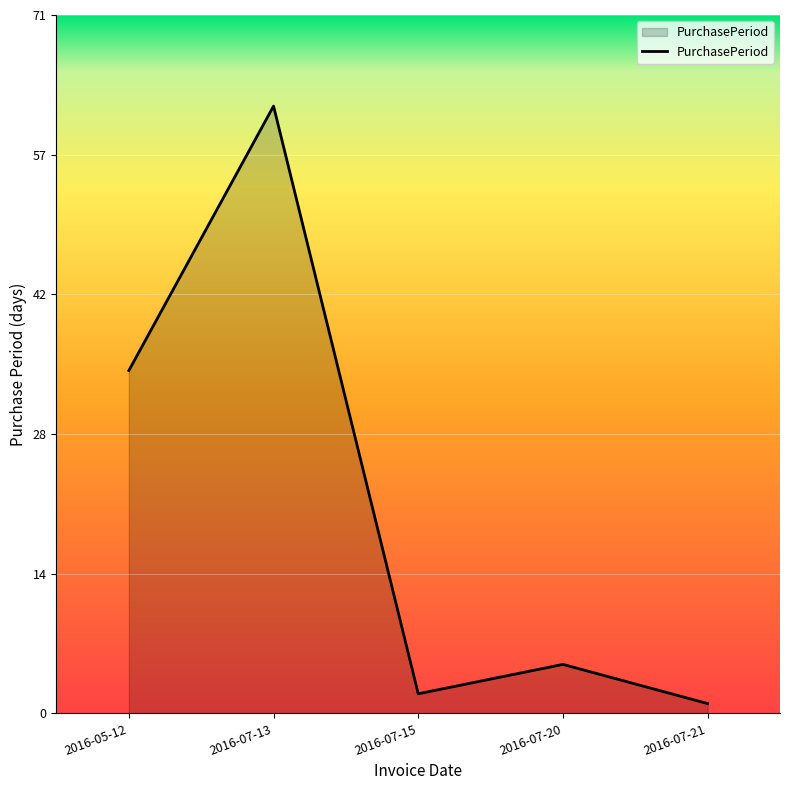

Reading right to left, transcribe all the data shown in this chart.

1	5	2	62	35